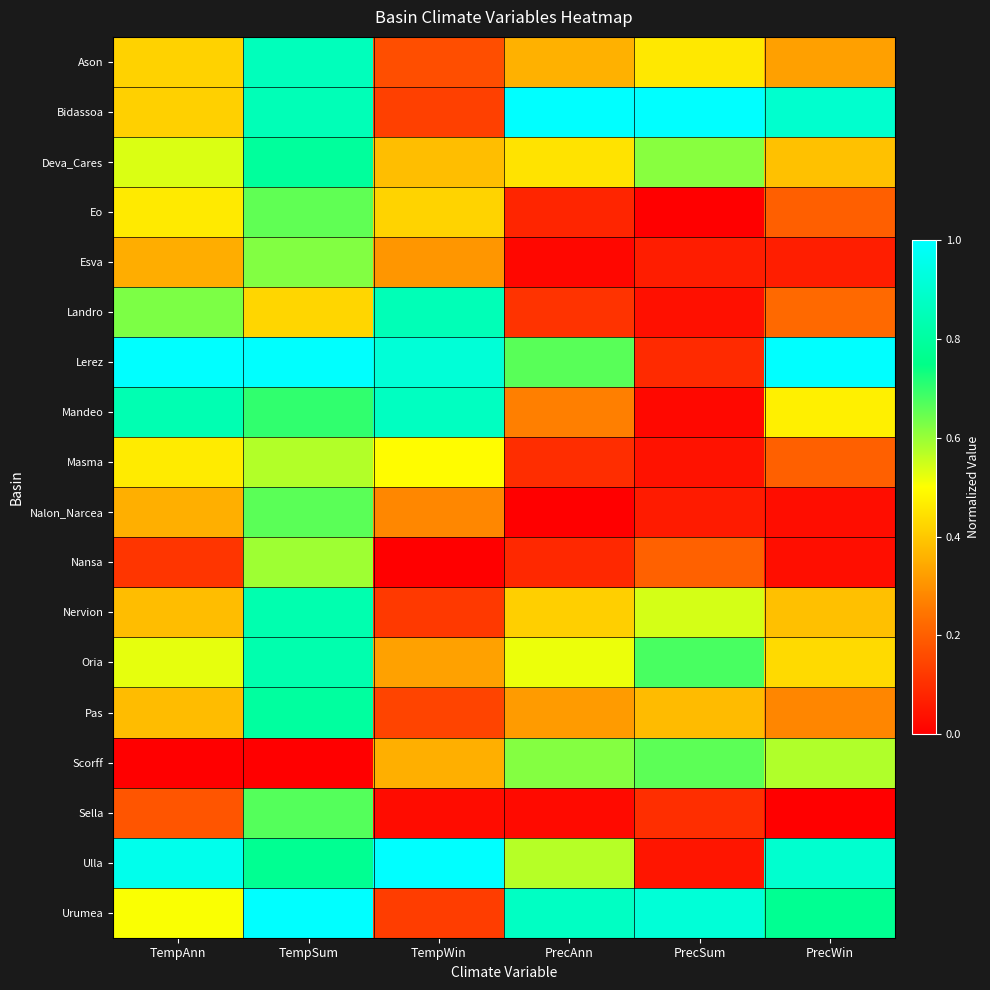

Rank the series by their maximum value, from highest to lowest.

Lerez, Bidassoa, Ulla, Urumea, Mandeo, Ason, Landro, Nervion, Oria, Pas, Deva_Cares, Sella, Nalon_Narcea, Scorff, Eo, Esva, Nansa, Masma